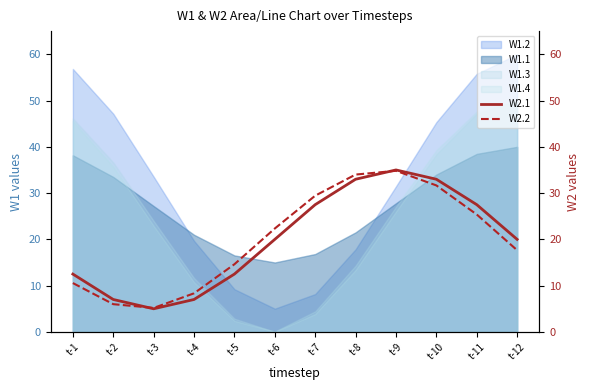

True or false: W1.3 has a value of 53.0 at t-2.

False